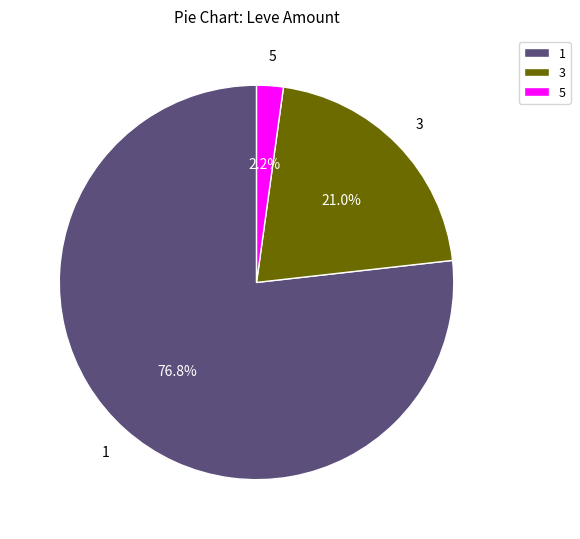

What percentage is NOT represented by 1?

23.2%